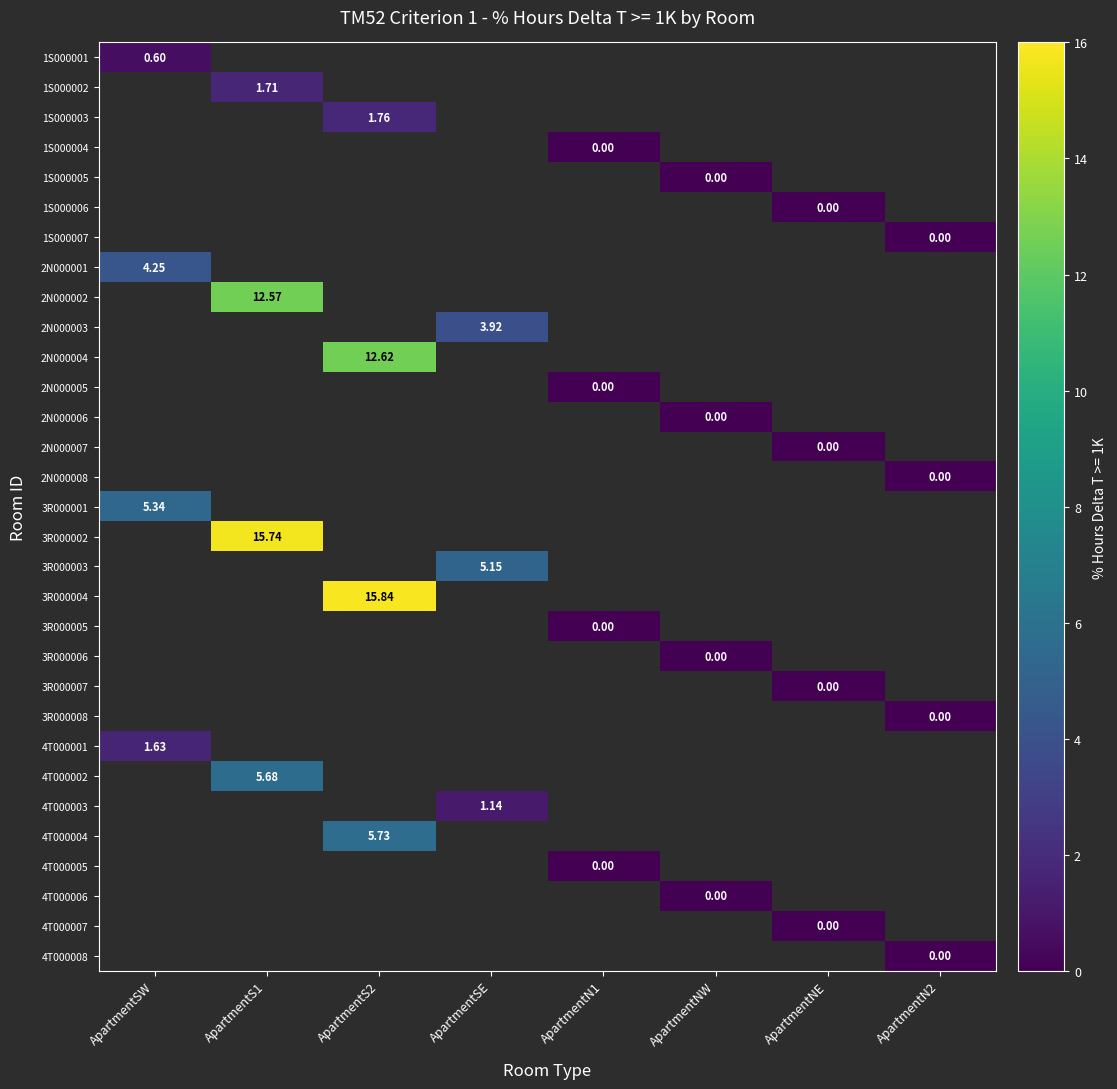

Count the number of categories in the chart.

8